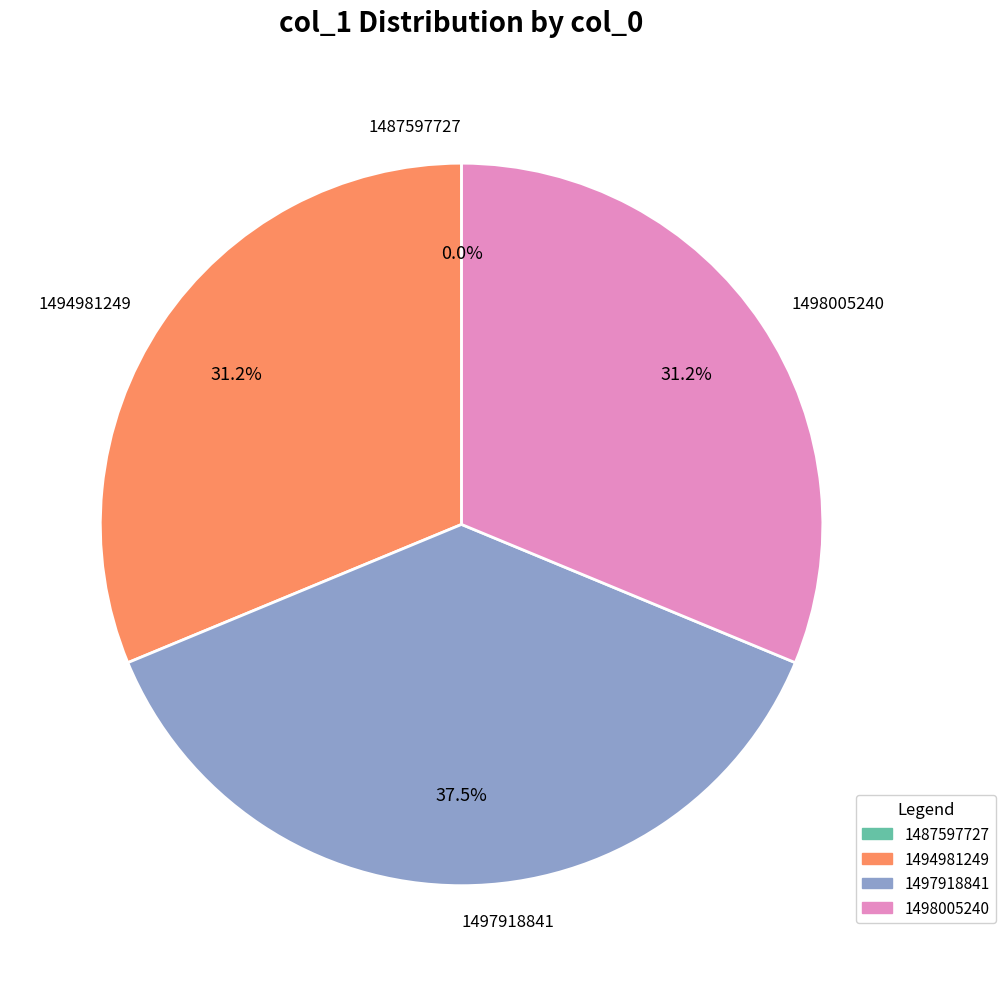

Combined, what portion of the pie is 1494981249 and 1497918841?

68.8%